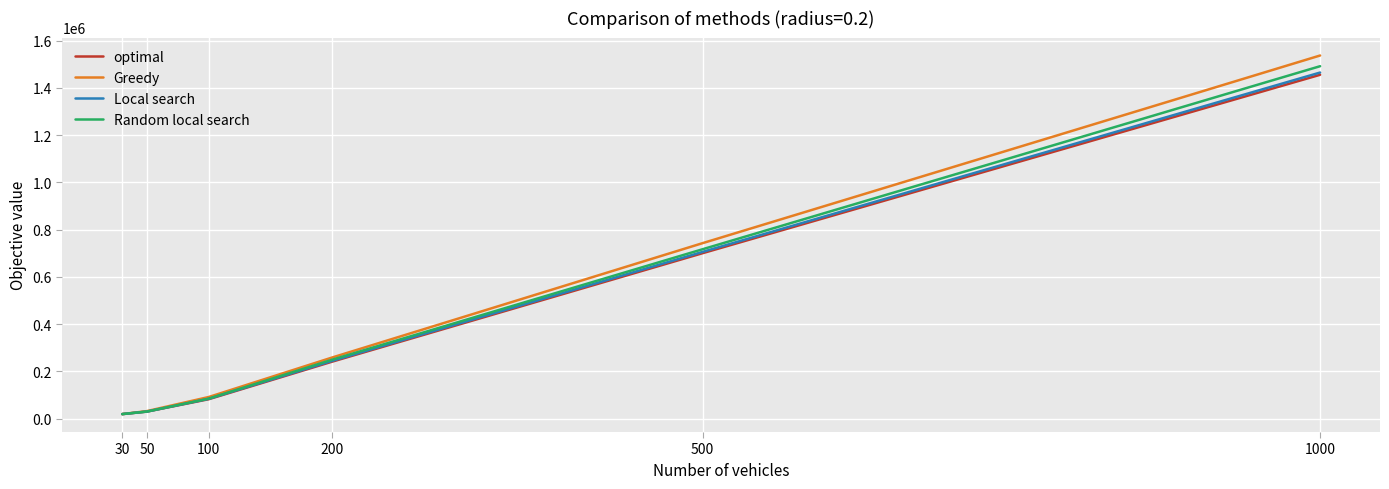

Reading left to right, extract all data points from this chart.

optimal: 30=19711.0	50=30295.0	100=82660.0	200=241676.0	500=700720.0	1000=1455581.0
Greedy: 30=19712.0	50=32421.0	100=91996.0	200=259252.0	500=743189.0	1000=1537159.0
Local search: 30=19712.0	50=30468.0	100=84363.0	200=245026.0	500=706192.0	1000=1465038.0
Random local search: 30=19712.0	50=30455.8	100=85147.4	200=250047.0	500=717402.6	1000=1491894.6